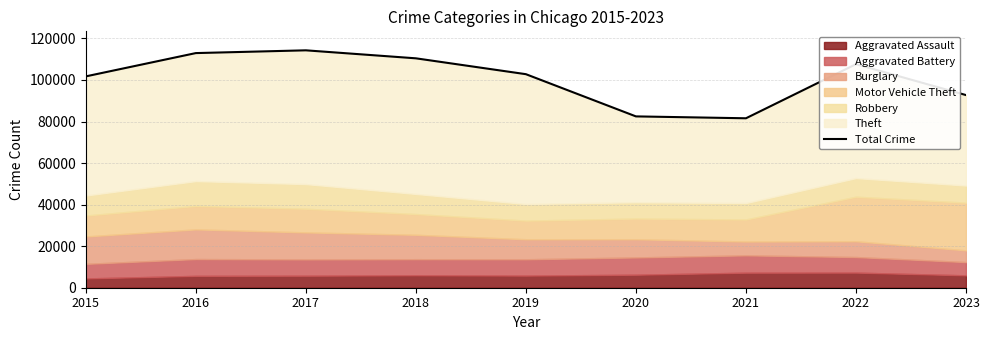

Reading left to right, what are all the values shown in this chart?

2015=101738	2016=112954	2017=114285	2018=110436	2019=102800	2020=82479	2021=81571	2022=107612	2023=92740